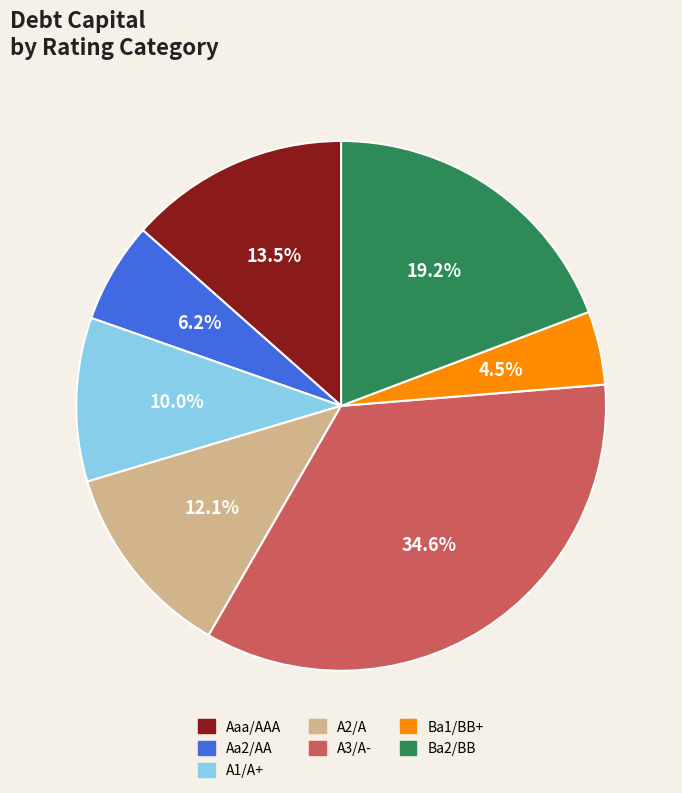

Is there a majority slice in this chart?

No